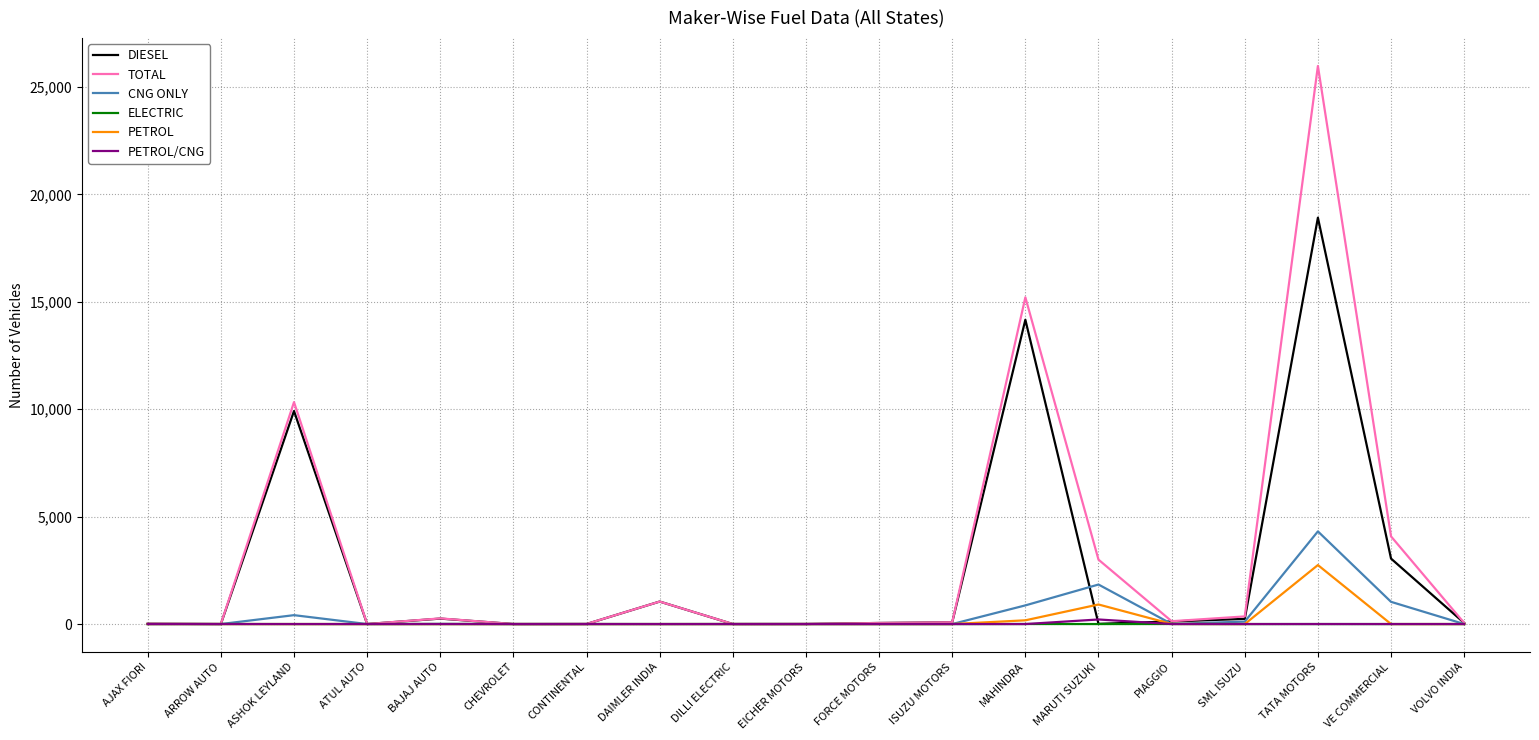

What is the total value across all series at DAIMLER INDIA?

2094